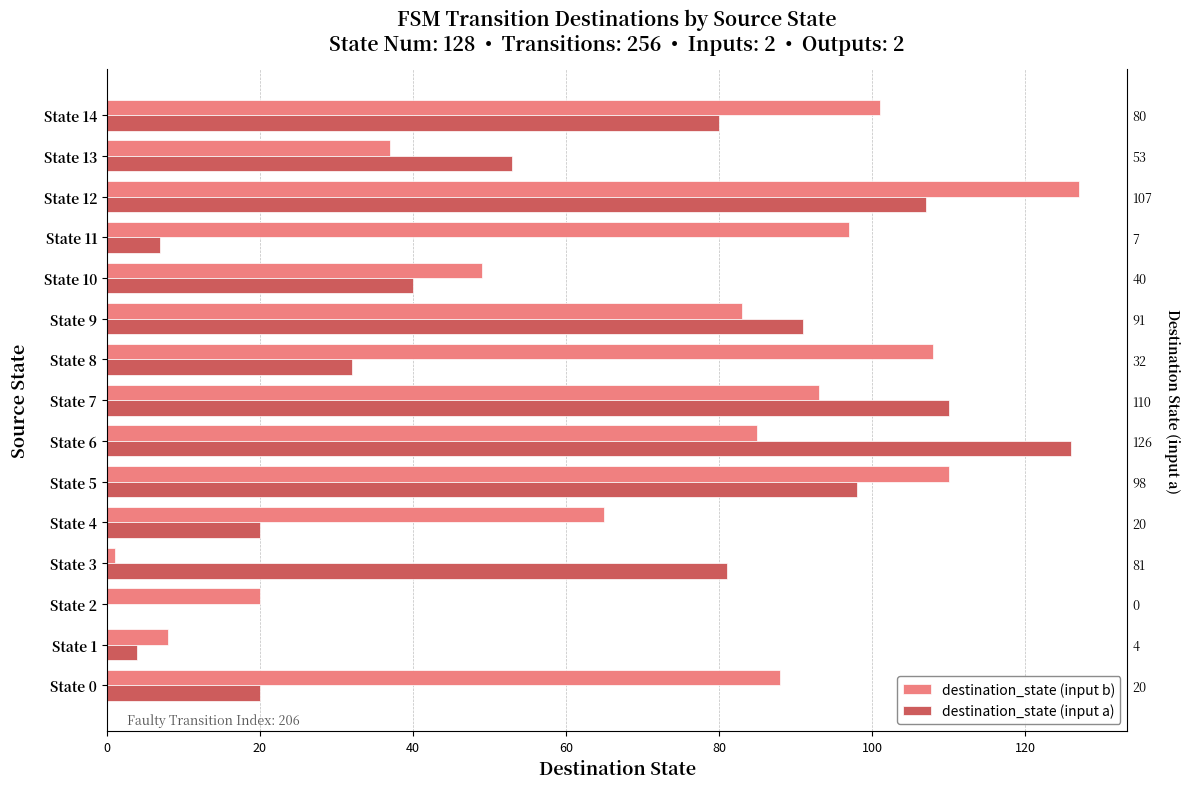

Does the chart contain any negative values?

No